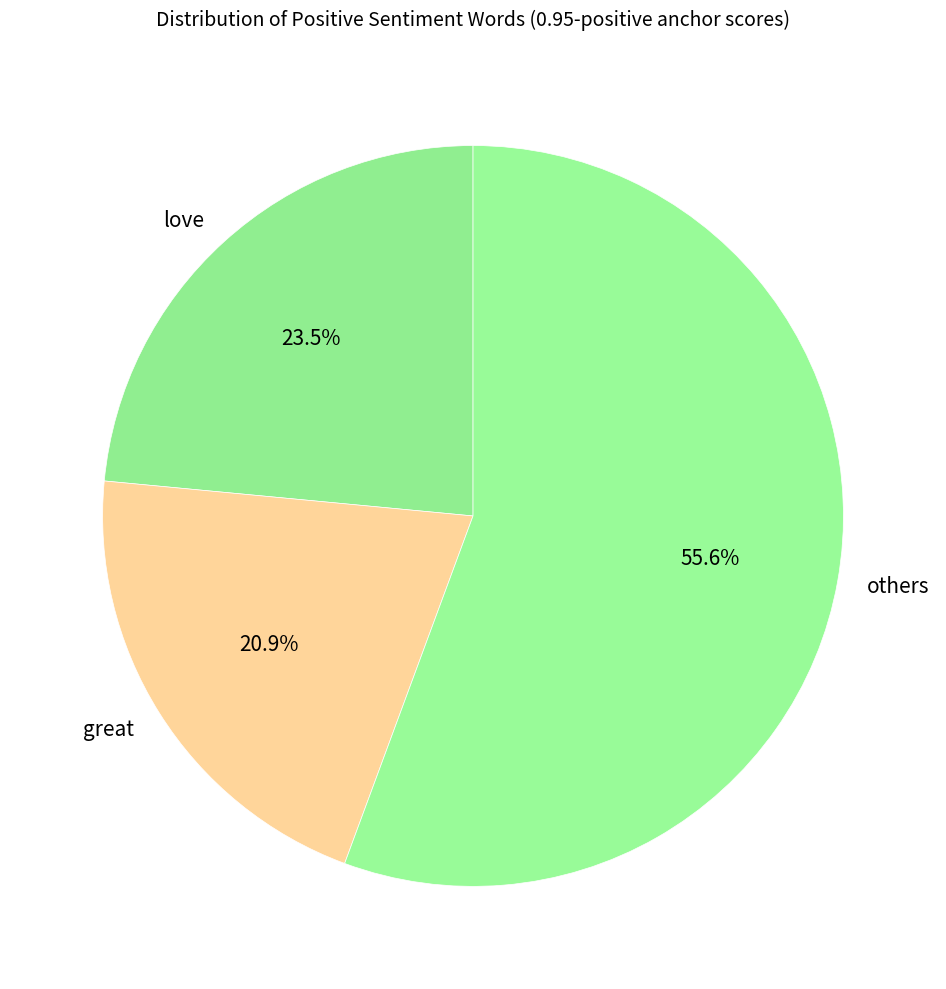

Rank the categories by value from lowest to highest.

great, love, others